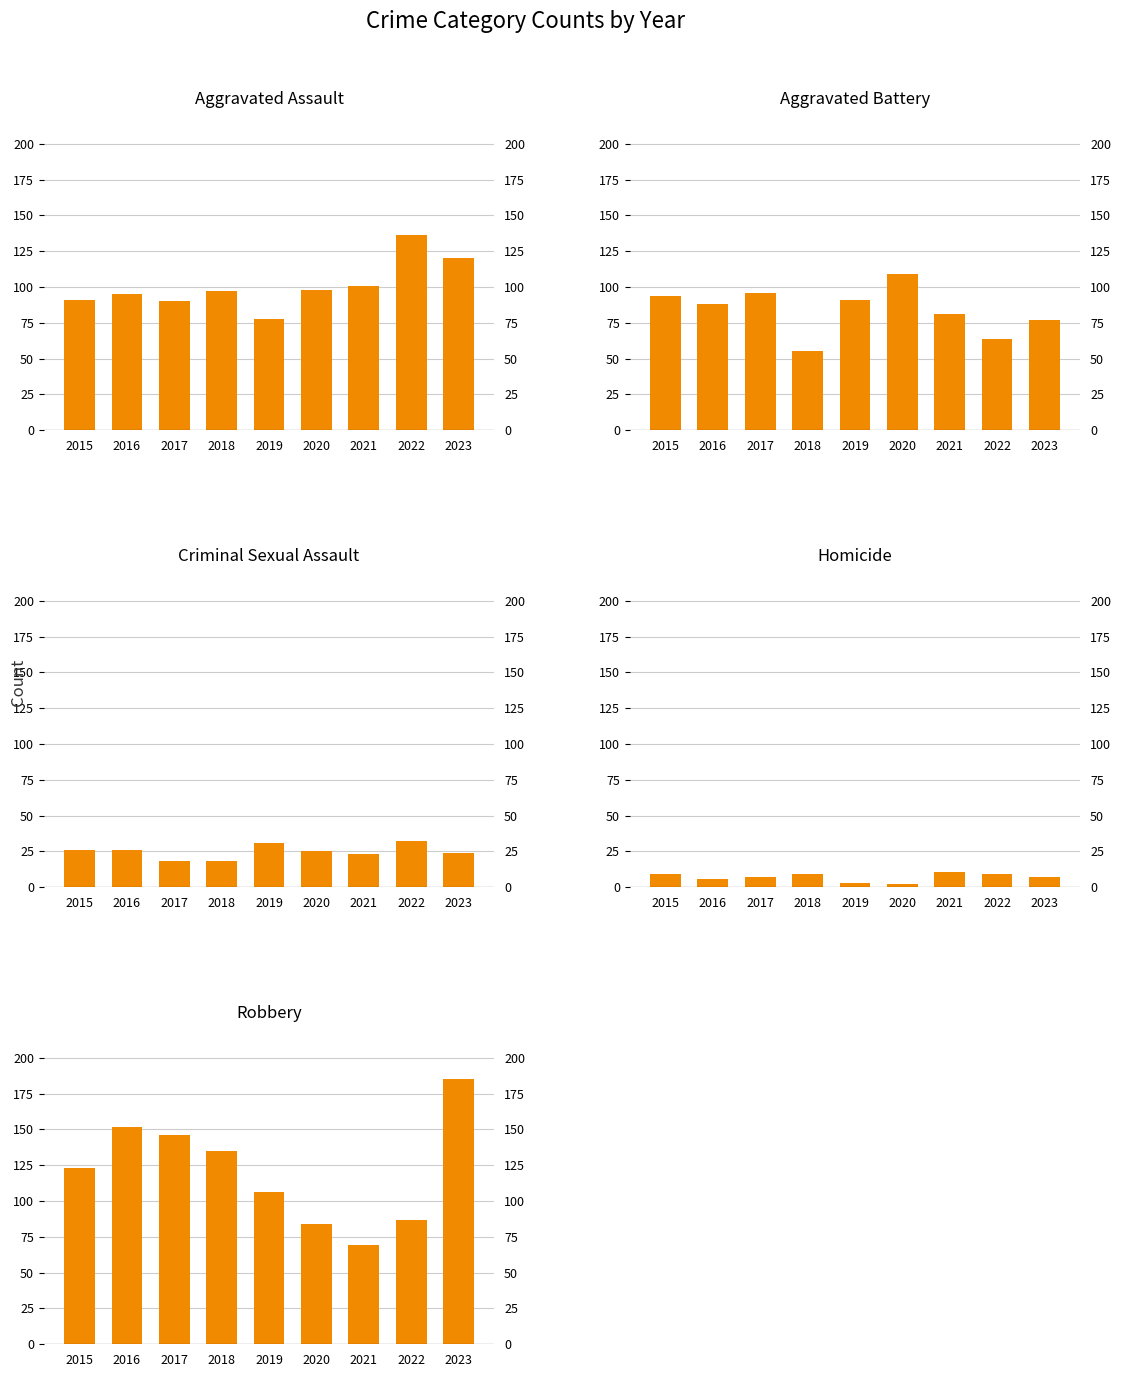

Which series changed the most between 2017 and 2018?

Aggravated Battery